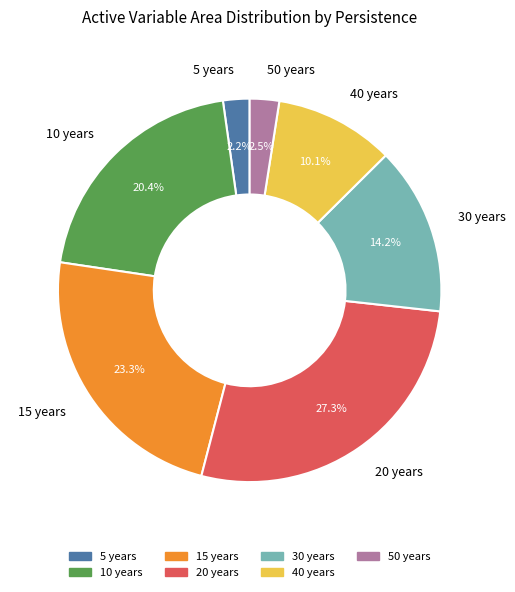

What percentage is the 20 years slice, to the nearest percent?

27%